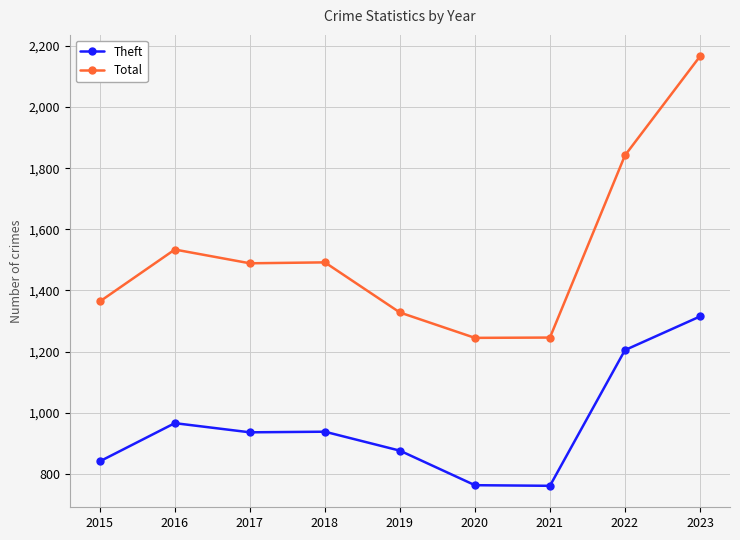

What is the maximum value shown in the chart?

2166